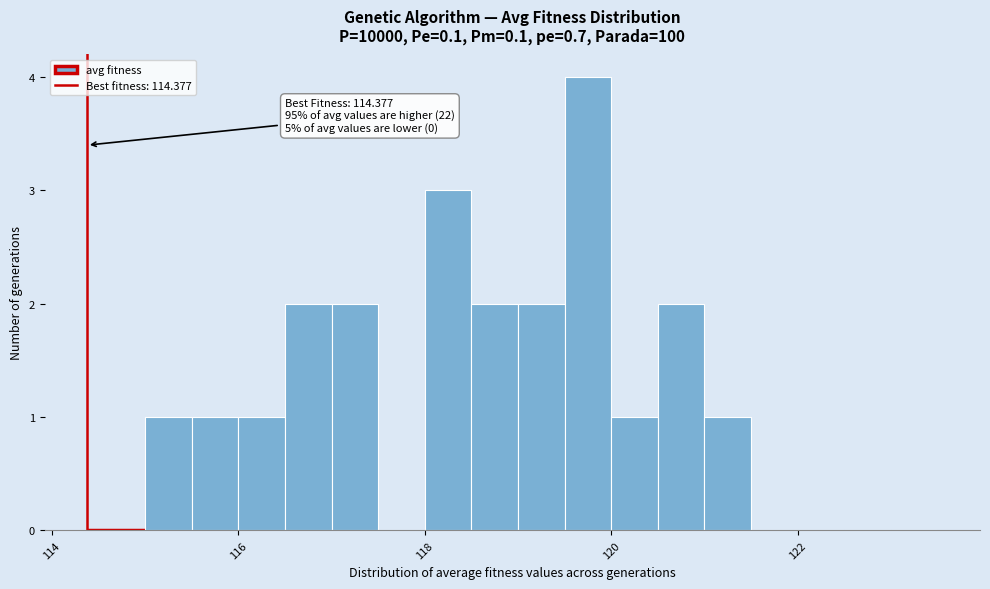

Around what value on the x-axis is the tallest bar? Give the approximate position of its centre, as read against the axis.

119.8